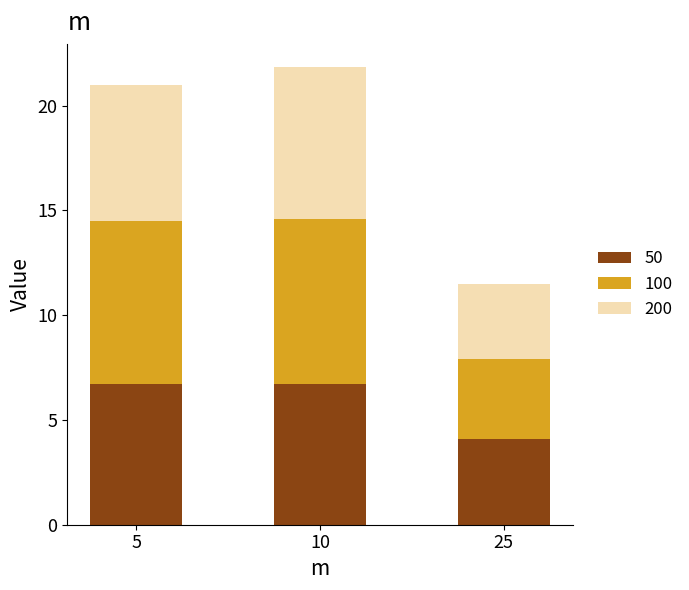

At which label does 50 reach its minimum?

25